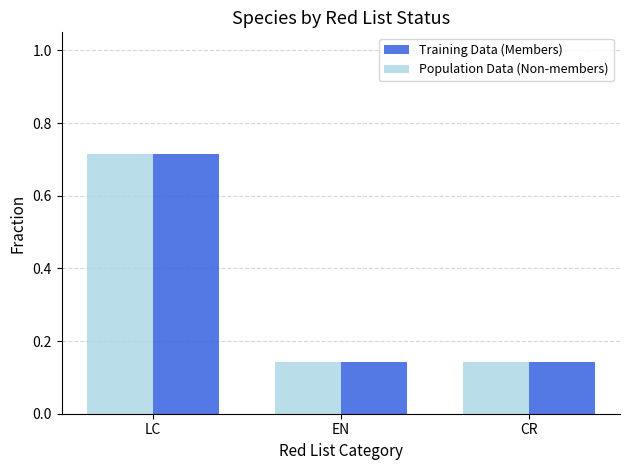

Does the chart contain any negative values?

No